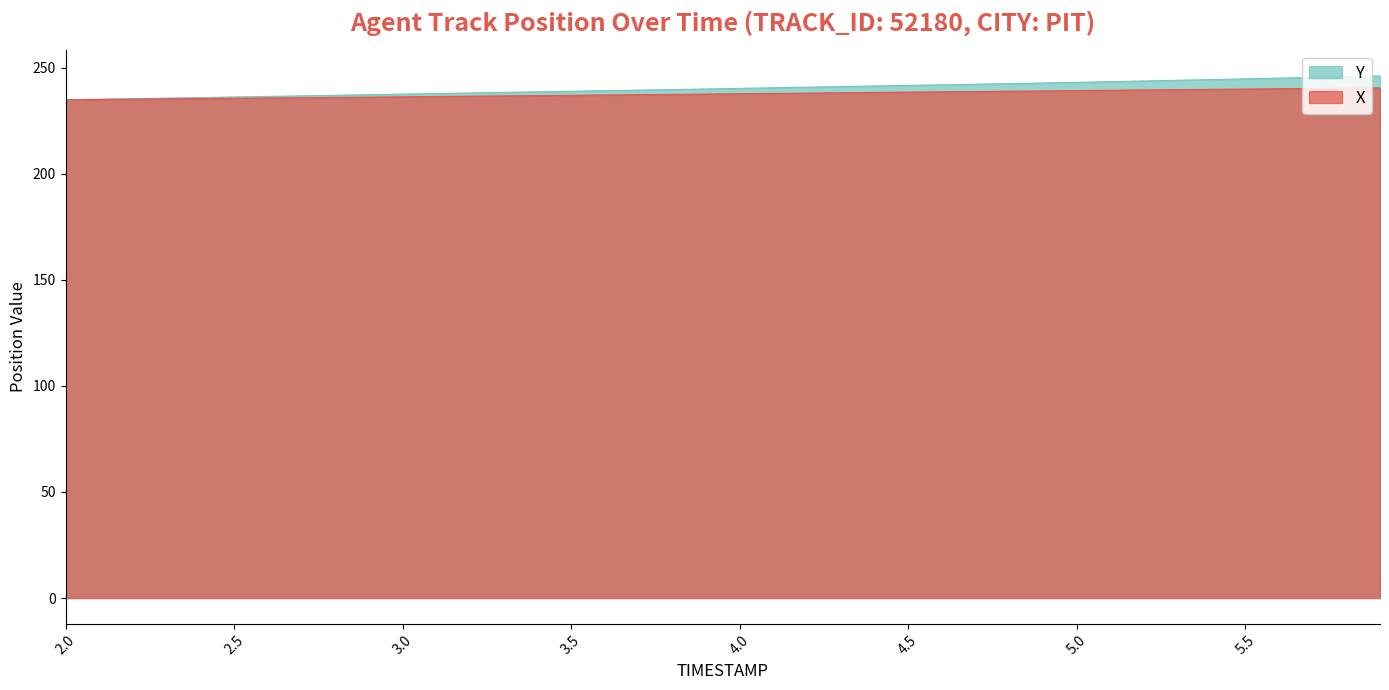

What is the spread (max minus min) of values at 3.1?

1.4